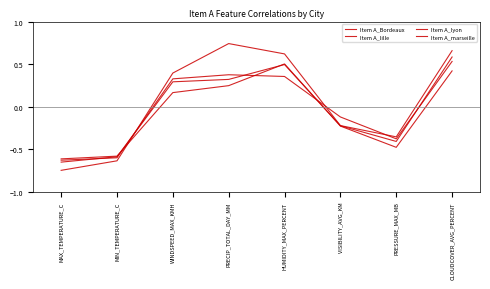

True or false: Item A_lyon has more than 0 interior local peaks.

True